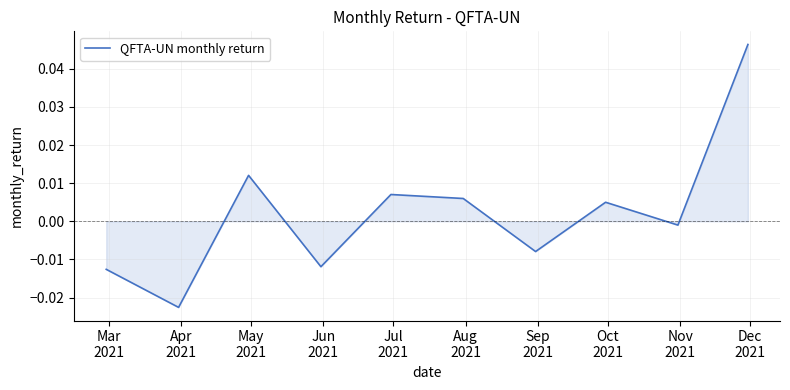

Where is the first local maximum?

May
2021